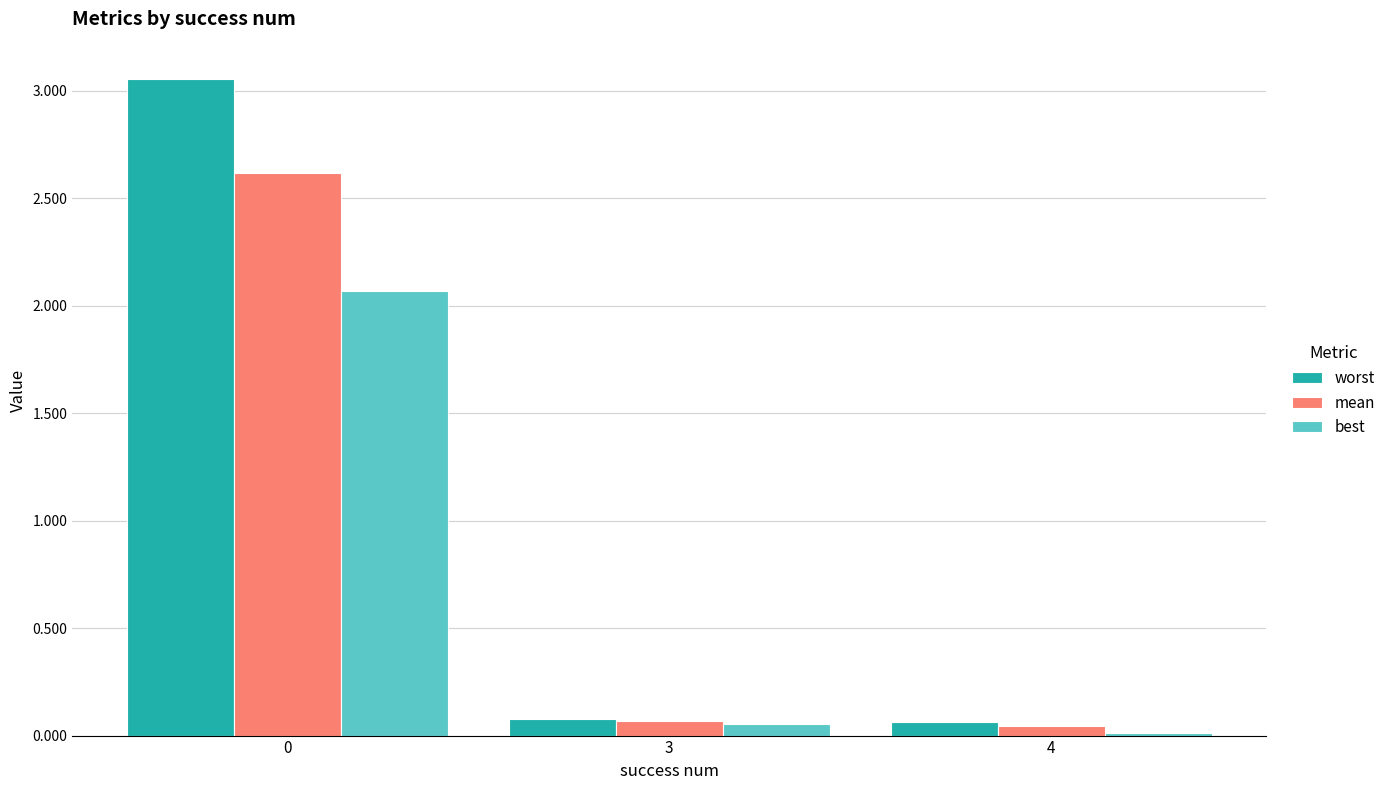

What is the total value across all series at 3?

0.2